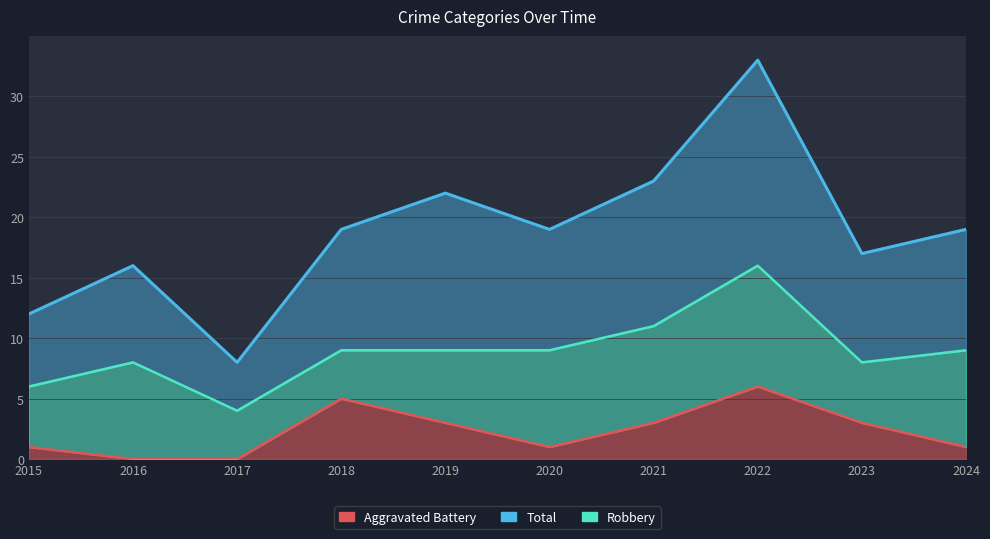

At which category does the chart reach its peak across all series?

2022